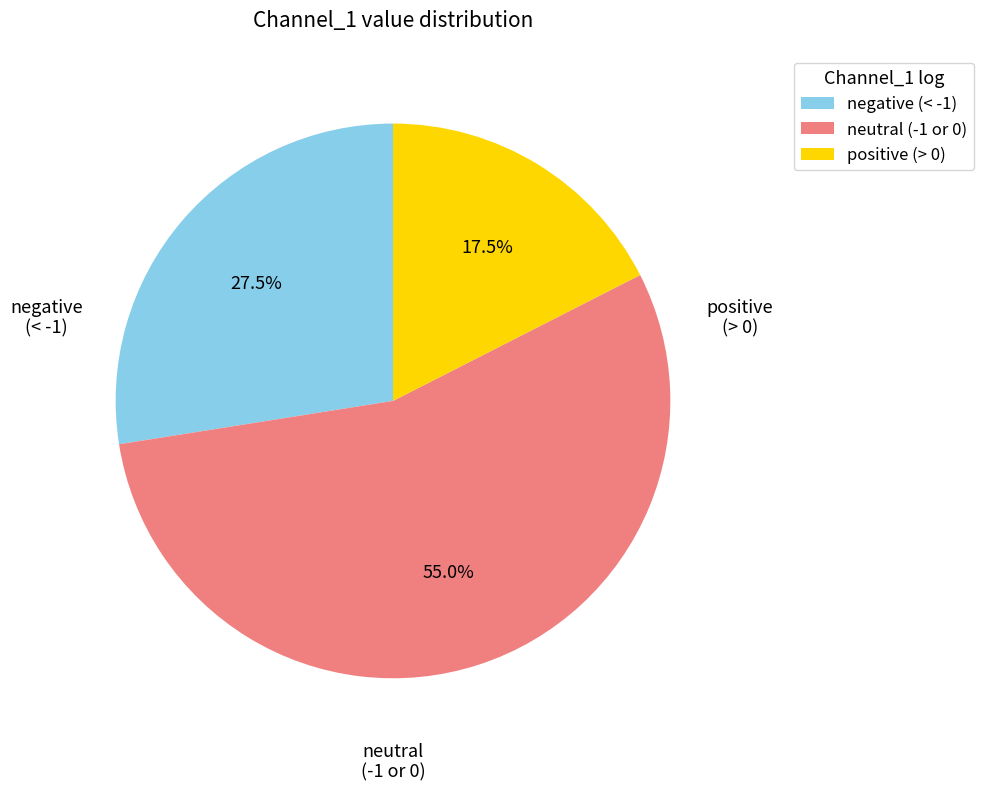

To the nearest percent, what is the difference between the largest and smallest slice percentages?

38%